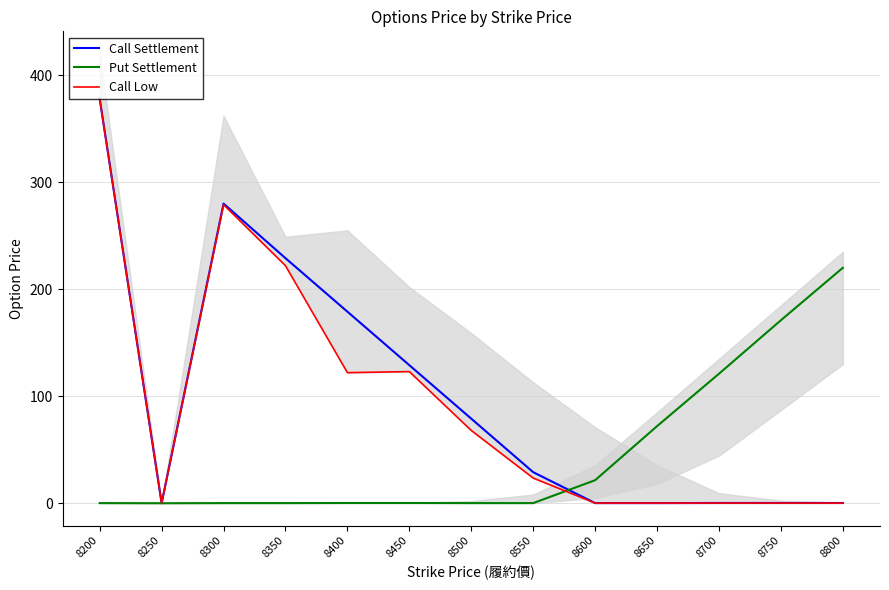

What are all the series names shown in the legend?

Call Settlement, Put Settlement, Call Low